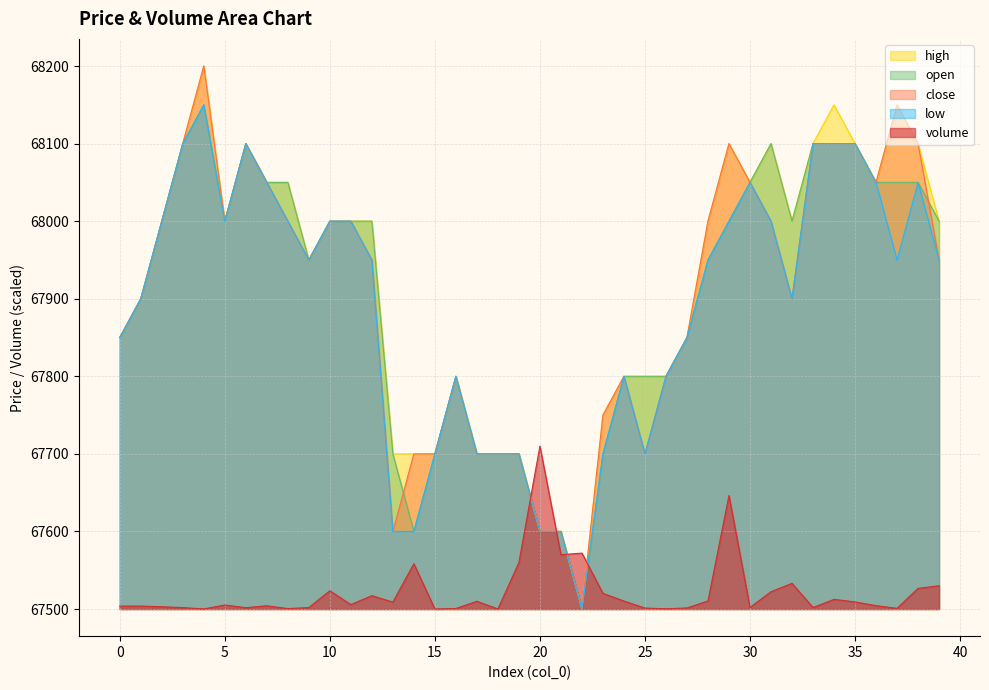

Reading left to right, extract all data points from this chart.

volume: 0=67503.8	1=67503.8	2=67502.9	3=67501.8	4=67500.1	5=67505.2	6=67501.7	7=67504.2	8=67500.5	9=67501.9	10=67523.5	11=67505.7	12=67517.2	13=67508.9	14=67558.4	15=67500.0	16=67500.6	17=67510.0	18=67500.0	19=67559.9	20=67710.0	21=67570.0	22=67572.1	23=67520.2	24=67510.3	25=67501.2	26=67500.3	27=67501.4	28=67510.3	29=67646.4	30=67502.0	31=67522.3	32=67533.1	33=67501.9	34=67512.4	35=67509.2	36=67504.3	37=67500.9	38=67526.6	39=67530.0
close: 0=67850.0	1=67900.0	2=68000.0	3=68100.0	4=68200.0	5=68000.0	6=68100.0	7=68050.0	8=68000.0	9=67950.0	10=68000.0	11=68000.0	12=67950.0	13=67600.0	14=67700.0	15=67700.0	16=67800.0	17=67700.0	18=67700.0	19=67700.0	20=67600.0	21=67600.0	22=67500.0	23=67750.0	24=67800.0	25=67700.0	26=67800.0	27=67850.0	28=68000.0	29=68100.0	30=68050.0	31=68000.0	32=67900.0	33=68100.0	34=68100.0	35=68100.0	36=68050.0	37=68150.0	38=68100.0	39=67950.0
high: 0=67850.0	1=67900.0	2=68000.0	3=68100.0	4=68200.0	5=68000.0	6=68100.0	7=68050.0	8=68050.0	9=67950.0	10=68000.0	11=68000.0	12=68000.0	13=67700.0	14=67700.0	15=67700.0	16=67800.0	17=67700.0	18=67700.0	19=67700.0	20=67600.0	21=67600.0	22=67500.0	23=67750.0	24=67800.0	25=67800.0	26=67800.0	27=67850.0	28=68000.0	29=68100.0	30=68050.0	31=68100.0	32=68000.0	33=68100.0	34=68150.0	35=68100.0	36=68050.0	37=68150.0	38=68100.0	39=68000.0
open: 0=67850.0	1=67900.0	2=68000.0	3=68100.0	4=68150.0	5=68000.0	6=68100.0	7=68050.0	8=68050.0	9=67950.0	10=68000.0	11=68000.0	12=68000.0	13=67700.0	14=67600.0	15=67700.0	16=67800.0	17=67700.0	18=67700.0	19=67700.0	20=67600.0	21=67600.0	22=67500.0	23=67700.0	24=67800.0	25=67800.0	26=67800.0	27=67850.0	28=67950.0	29=68000.0	30=68050.0	31=68100.0	32=68000.0	33=68100.0	34=68100.0	35=68100.0	36=68050.0	37=68050.0	38=68050.0	39=68000.0
low: 0=67850.0	1=67900.0	2=68000.0	3=68100.0	4=68150.0	5=68000.0	6=68100.0	7=68050.0	8=68000.0	9=67950.0	10=68000.0	11=68000.0	12=67950.0	13=67600.0	14=67600.0	15=67700.0	16=67800.0	17=67700.0	18=67700.0	19=67700.0	20=67600.0	21=67600.0	22=67500.0	23=67700.0	24=67800.0	25=67700.0	26=67800.0	27=67850.0	28=67950.0	29=68000.0	30=68050.0	31=68000.0	32=67900.0	33=68100.0	34=68100.0	35=68100.0	36=68050.0	37=67950.0	38=68050.0	39=67950.0